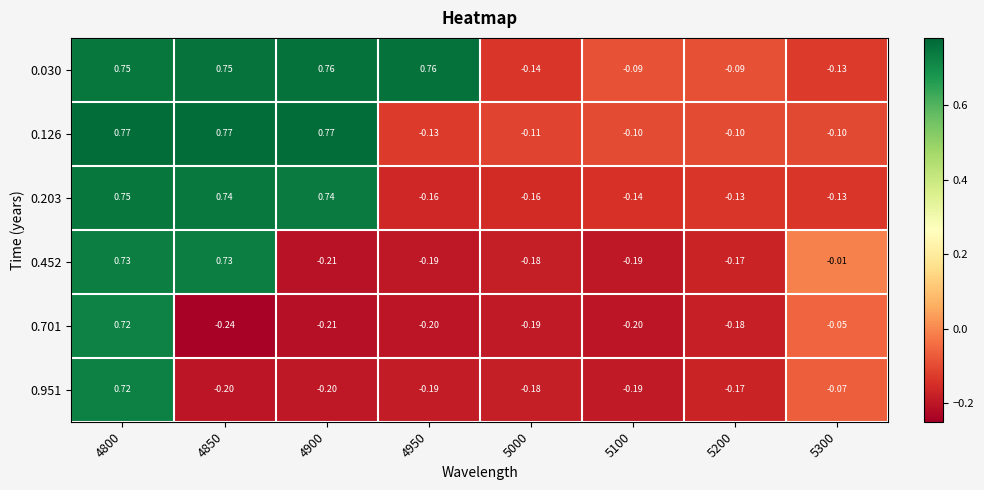

What is the greatest value displayed?

0.8